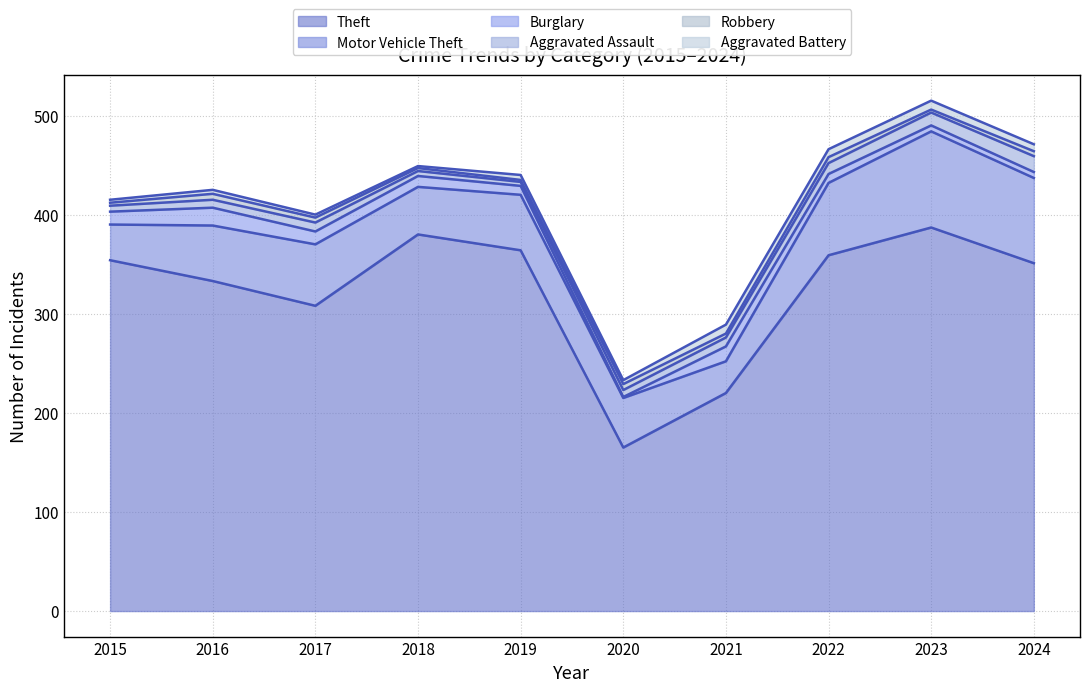

Reading left to right, extract all data points from this chart.

Theft: 2015=354	2016=333	2017=308	2018=380	2019=364	2020=165	2021=220	2022=359	2023=387	2024=351
Motor Vehicle Theft: 2015=36	2016=56	2017=62	2018=48	2019=56	2020=50	2021=32	2022=73	2023=97	2024=86
Burglary: 2015=13	2016=18	2017=13	2018=11	2019=9	2020=1	2021=15	2022=9	2023=6	2024=6
Aggravated Assault: 2015=6	2016=8	2017=9	2018=5	2019=4	2020=7	2021=9	2022=11	2023=13	2024=16
Robbery: 2015=3	2016=6	2017=5	2018=3	2019=2	2020=6	2021=4	2022=6	2023=3	2024=5
Aggravated Battery: 2015=3	2016=4	2017=3	2018=2	2019=5	2020=4	2021=9	2022=8	2023=9	2024=7